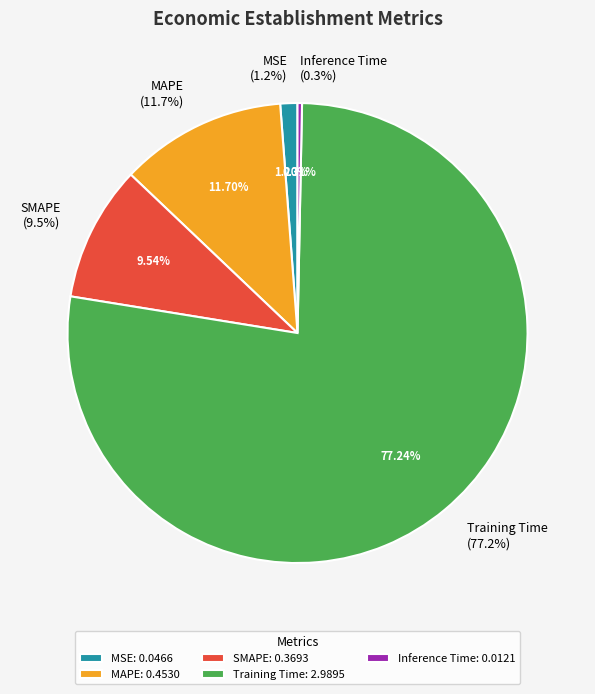

To the nearest percent, what is the difference between the largest and smallest slice percentages?

77%